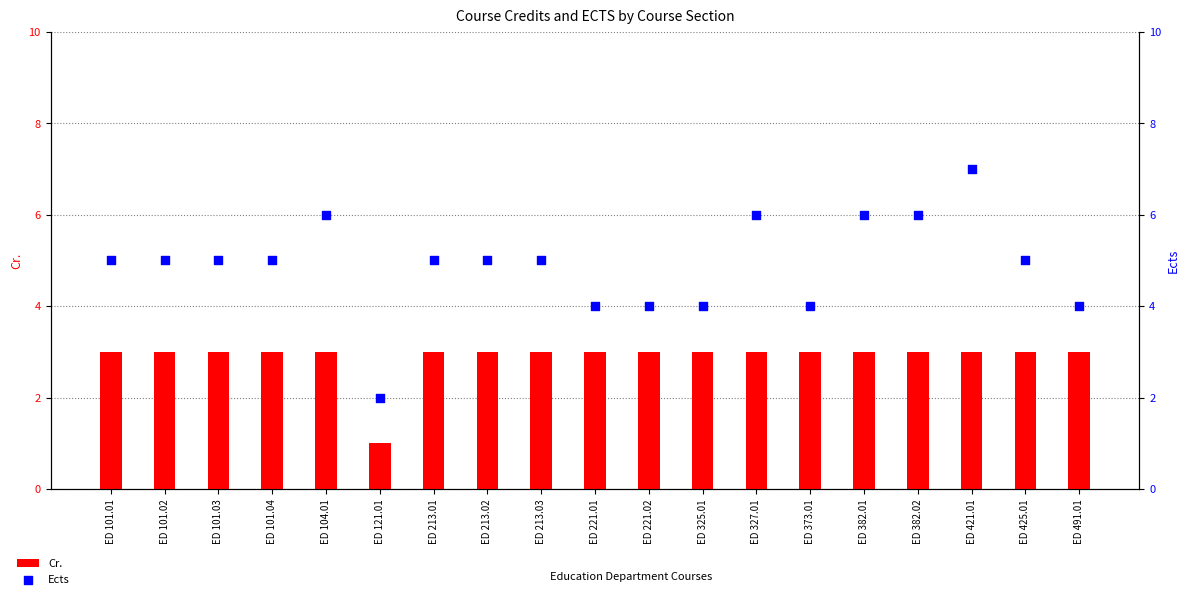

What is the total value across all series at ED 101.01?

8